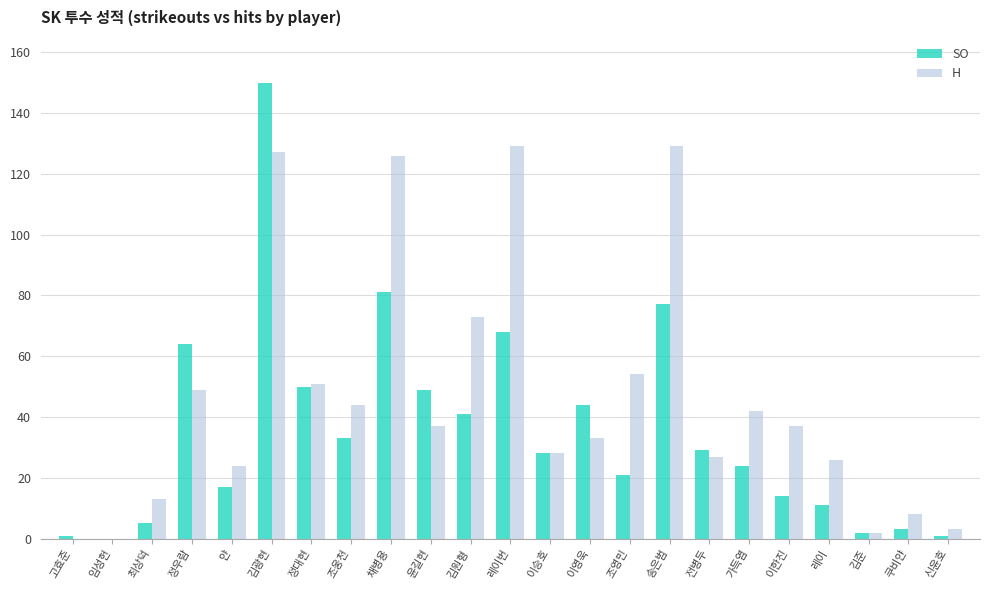

The value of SO at 조영민 is 21. True or false?

True